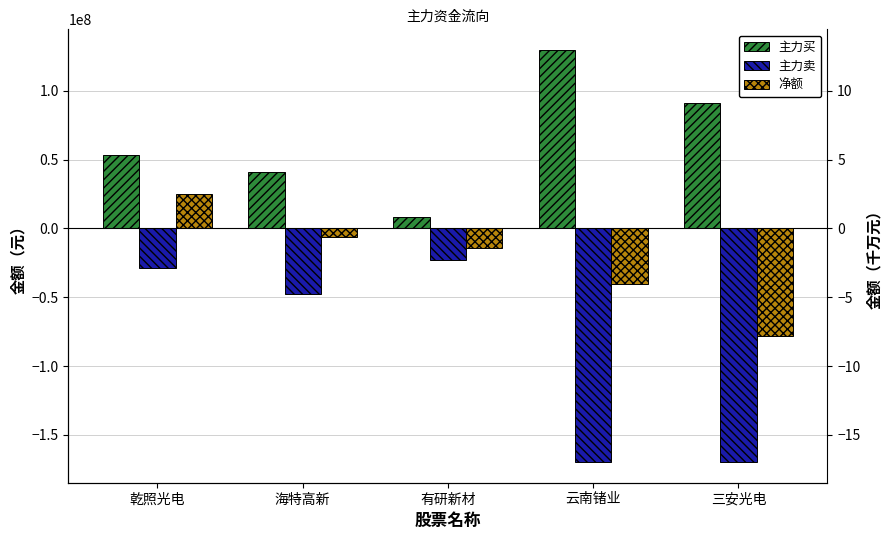

The 主力买 series shows 32917402 at 三安光电. True or false?

False